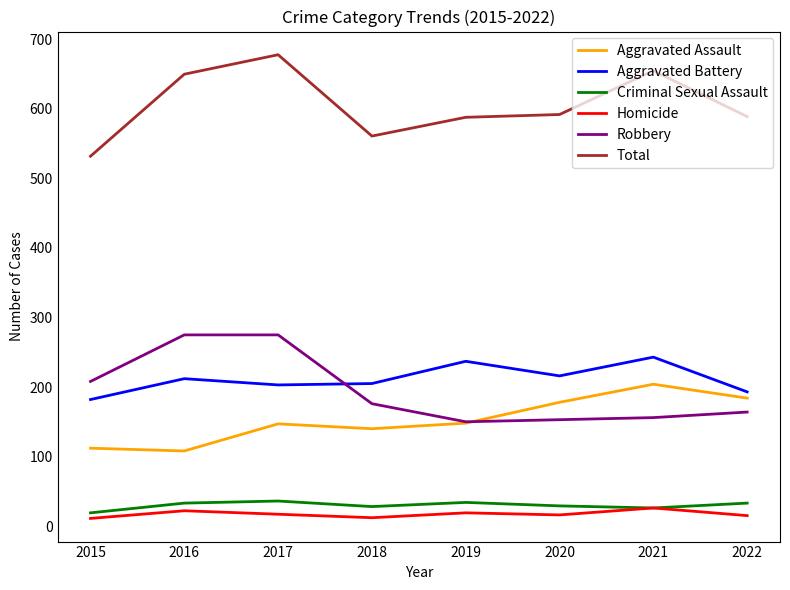

What is the maximum value shown in the chart?

678